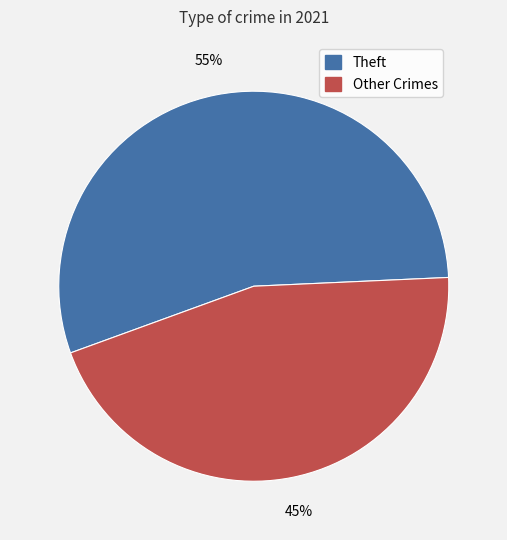

Is there a majority slice in this chart?

Yes